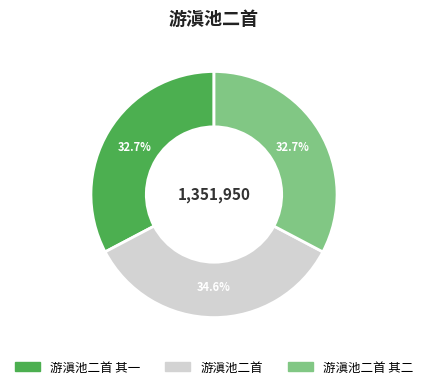

Is there a majority slice in this chart?

No